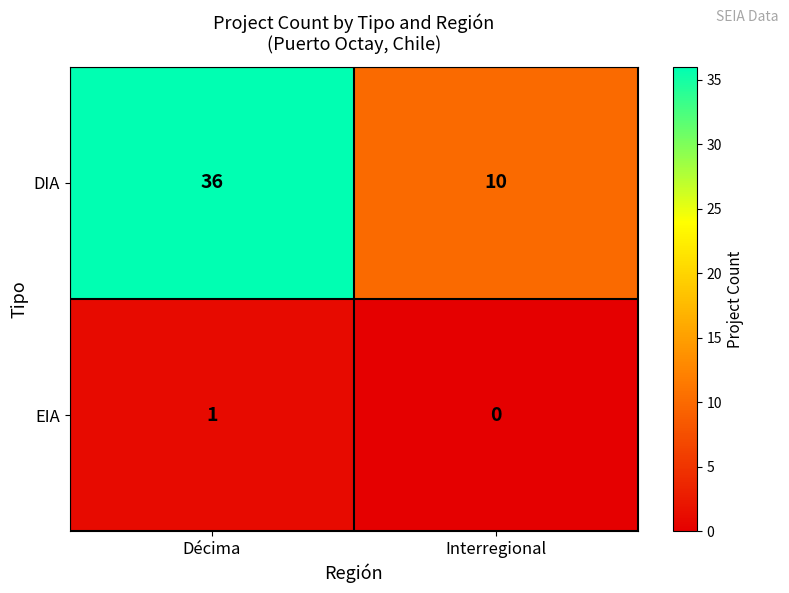

The EIA series shows 2 at Décima. True or false?

False